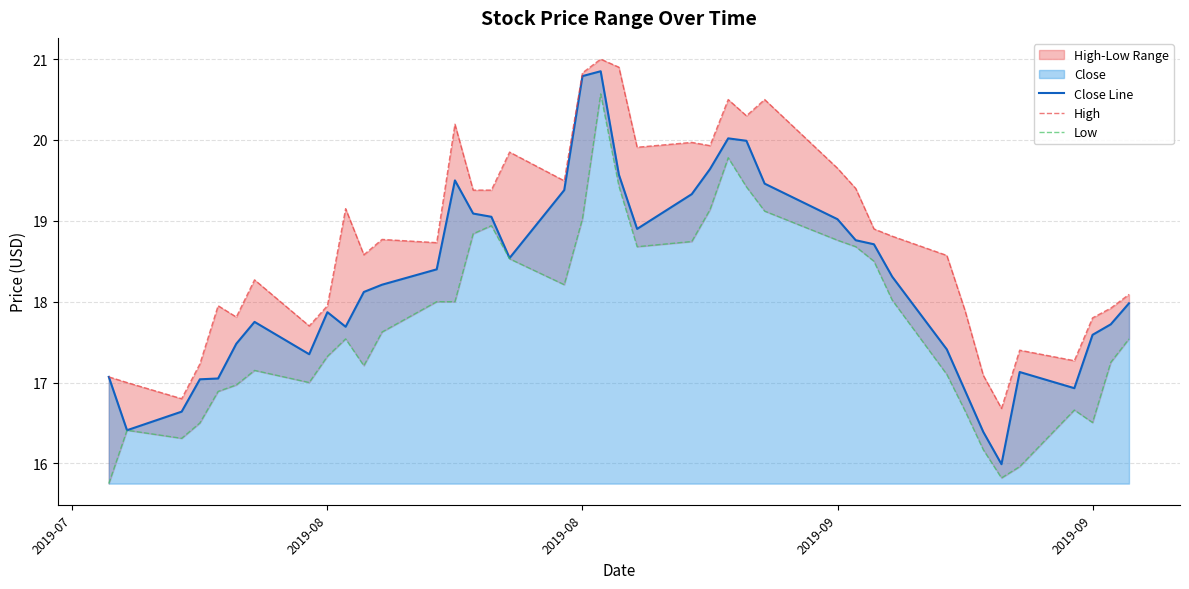

Reading left to right, transcribe all the data shown in this chart.

Close Line: 17.1	16.4	16.6	17.0	17.0	17.5	17.8	17.4	17.9	17.7	18.1	18.2	18.4	19.5	19.1	19.0	18.5	19.4	20.8	20.9	19.6	18.9	19.3	19.6	20.0	20.0	19.5	19.0	18.8	18.7	18.3	17.4	16.9	16.4	16.0	17.1	16.9	17.6	17.7	18.0
High: 17.1	17.0	16.8	17.2	18.0	17.8	18.3	17.7	18.0	19.1	18.6	18.8	18.7	20.2	19.4	19.4	19.9	19.5	20.8	21.0	20.9	19.9	20.0	19.9	20.5	20.3	20.5	19.6	19.4	18.9	18.8	18.6	17.9	17.1	16.7	17.4	17.3	17.8	17.9	18.1
Low: 15.8	16.4	16.3	16.5	16.9	17.0	17.1	17.0	17.3	17.5	17.2	17.6	18.0	18.0	18.8	18.9	18.5	18.2	19.0	20.6	19.4	18.7	18.7	19.1	19.8	19.4	19.1	18.8	18.7	18.5	18.0	17.1	16.6	16.2	15.8	16.0	16.7	16.5	17.2	17.5